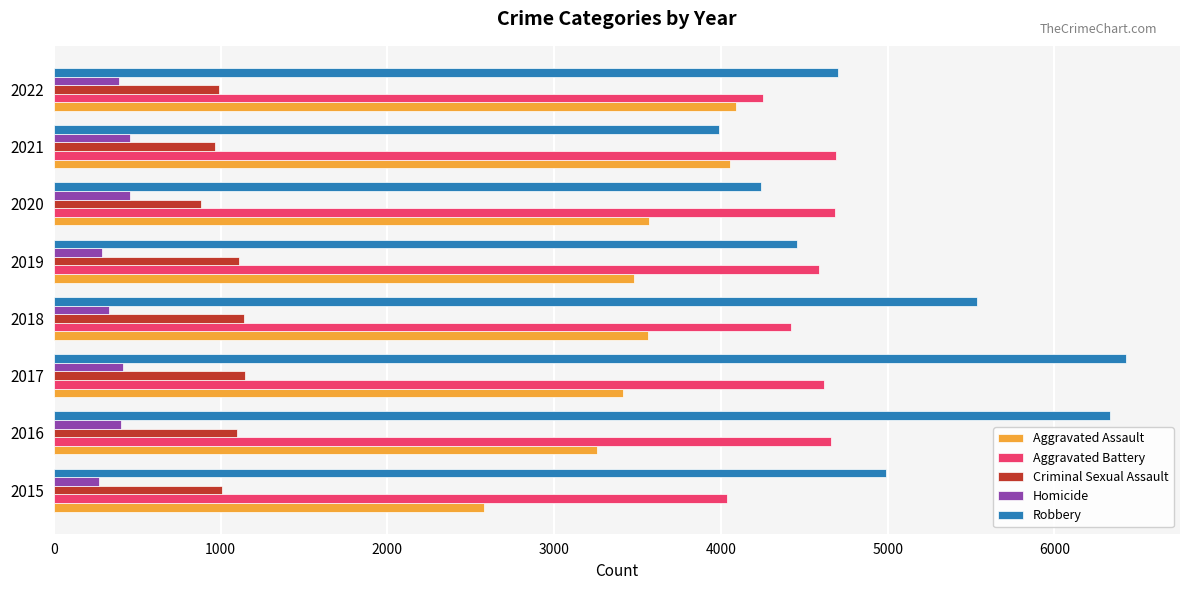

True or false: Homicide has a value of 458 at 2020.

True